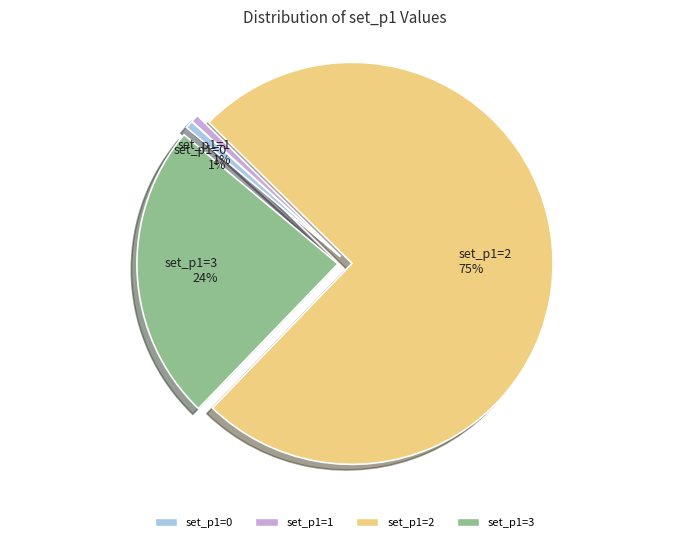

Count the number of slices in the pie.

4